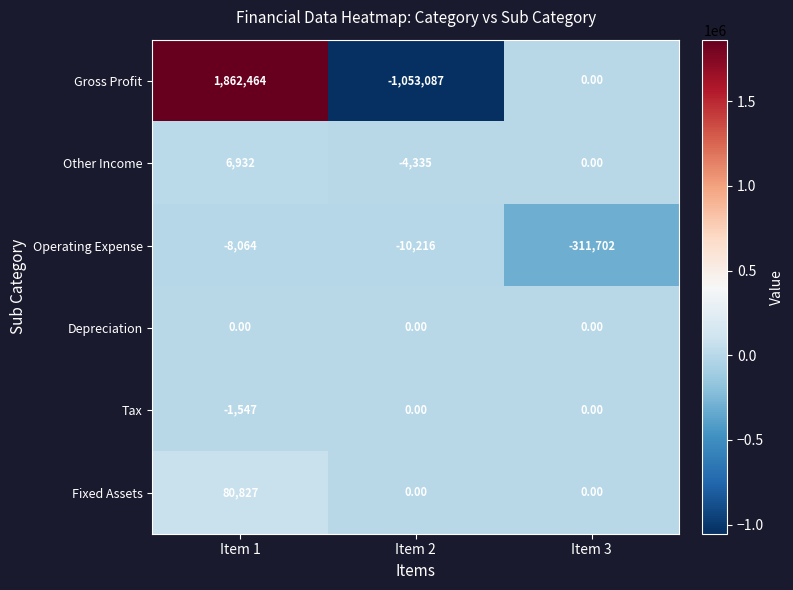

What is the difference between the highest and lowest values at Item 1?

1870528